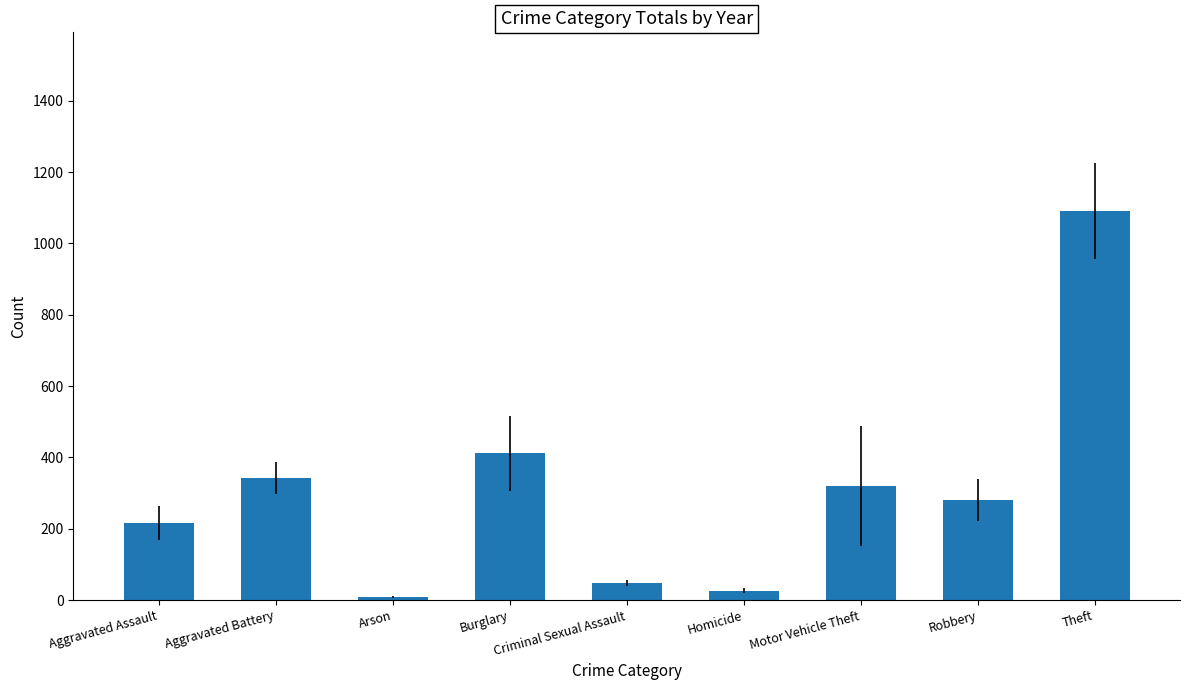

At which label is the value closest to 549?

Burglary